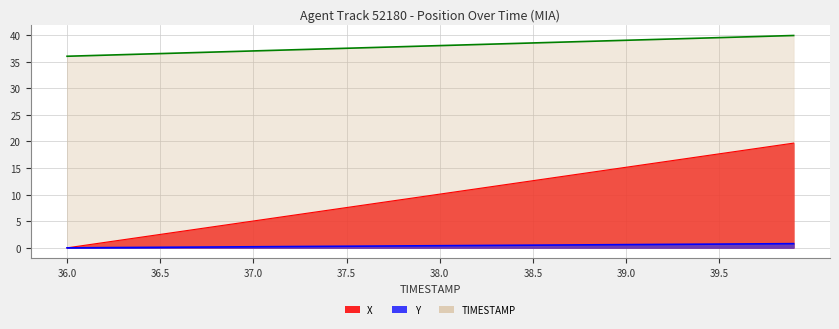

Reading left to right, extract all data points from this chart.

X: 0.0	0.5	1.0	1.5	2.0	2.5	3.0	3.5	4.0	4.5	5.0	5.6	6.1	6.6	7.1	7.6	8.1	8.6	9.1	9.6	10.1	10.6	11.1	11.6	12.1	12.6	13.1	13.6	14.1	14.6	15.1	15.6	16.1	16.7	17.2	17.7	18.2	18.7	19.2	19.7
Y: 0.0	0.0	0.0	0.1	0.1	0.1	0.1	0.1	0.2	0.2	0.2	0.2	0.2	0.3	0.3	0.3	0.3	0.3	0.4	0.4	0.4	0.4	0.4	0.5	0.5	0.5	0.5	0.5	0.6	0.6	0.6	0.6	0.6	0.7	0.7	0.7	0.7	0.7	0.8	0.8
TIMESTAMP: 36.0	36.1	36.2	36.3	36.4	36.5	36.6	36.7	36.8	36.9	37.0	37.1	37.2	37.3	37.4	37.5	37.6	37.7	37.8	37.9	38.0	38.1	38.2	38.3	38.4	38.5	38.6	38.7	38.8	38.9	39.0	39.1	39.2	39.3	39.4	39.5	39.6	39.7	39.8	39.9